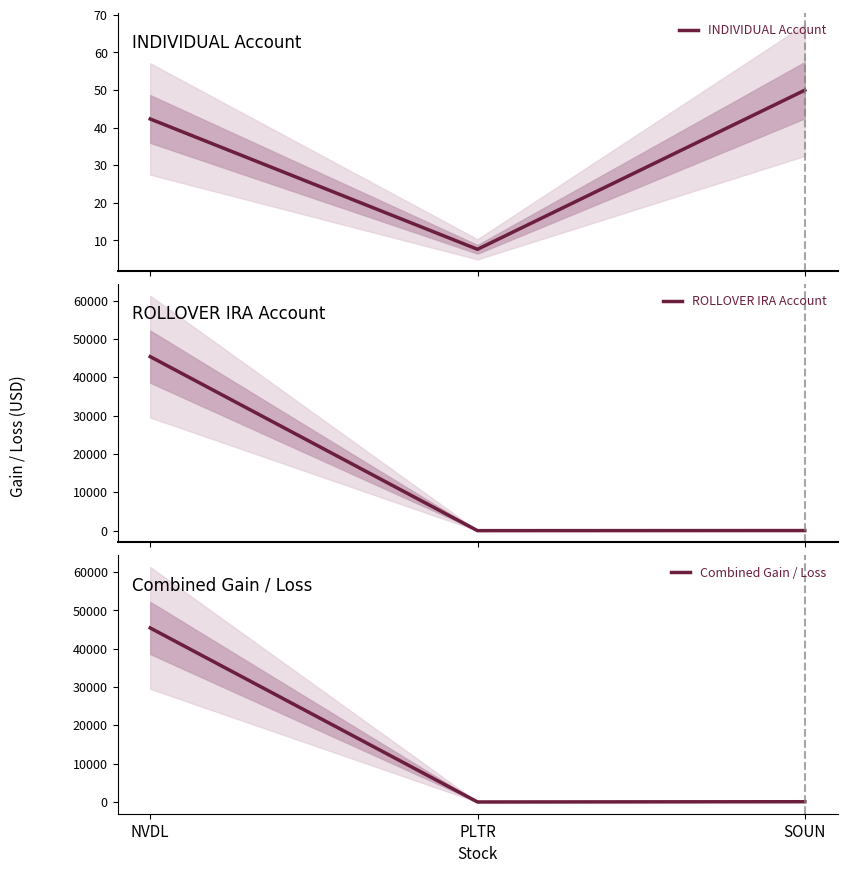

Is the value of Combined Gain / Loss at PLTR greater than the value of ROLLOVER IRA Account at NVDL?

No